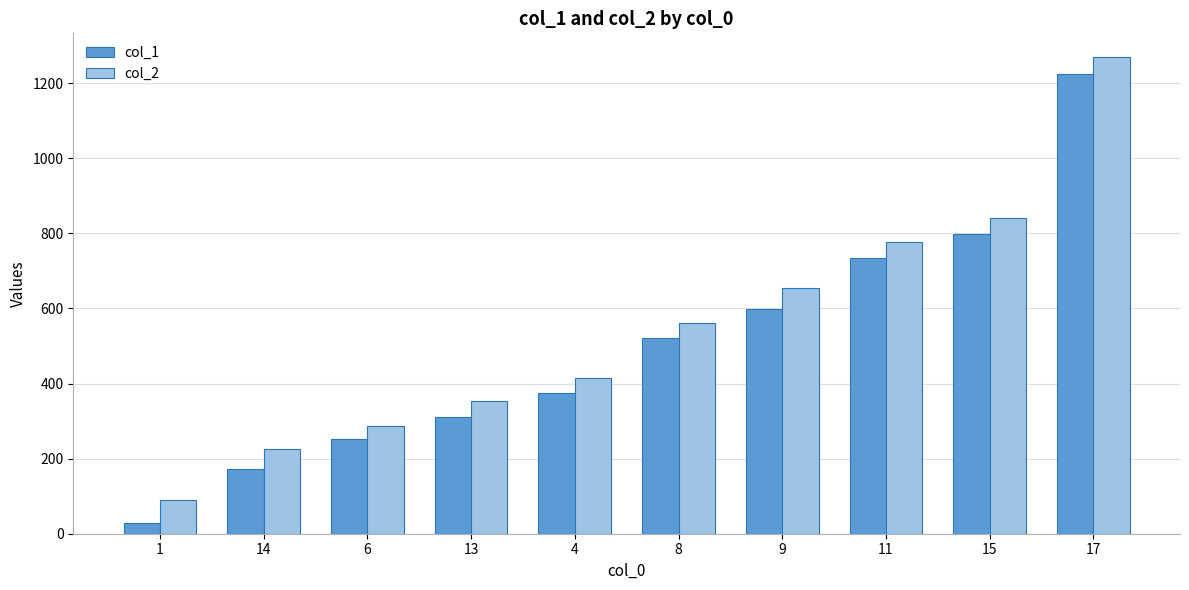

Rank the series by their average value, from highest to lowest.

col_2, col_1